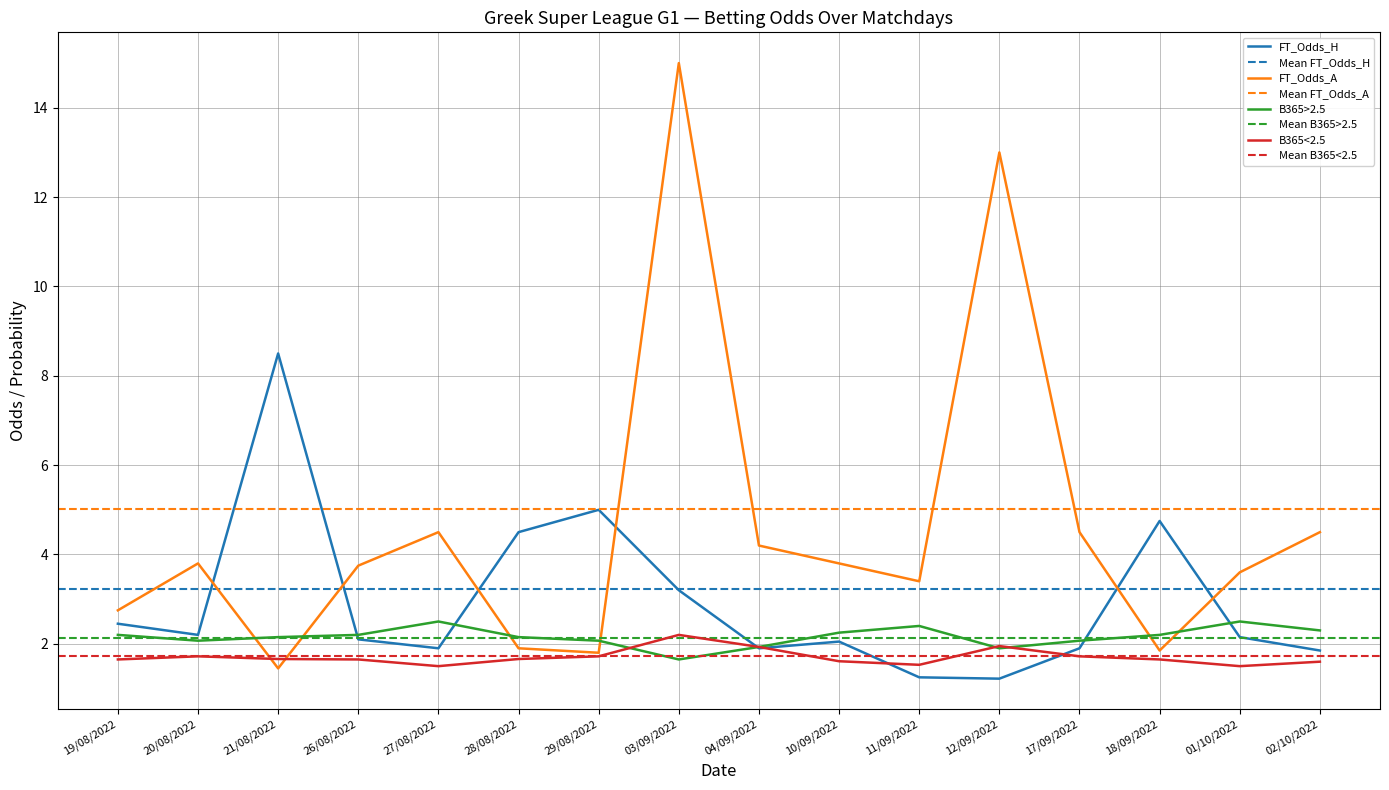

Which series has the largest range (max minus min)?

FT_Odds_A